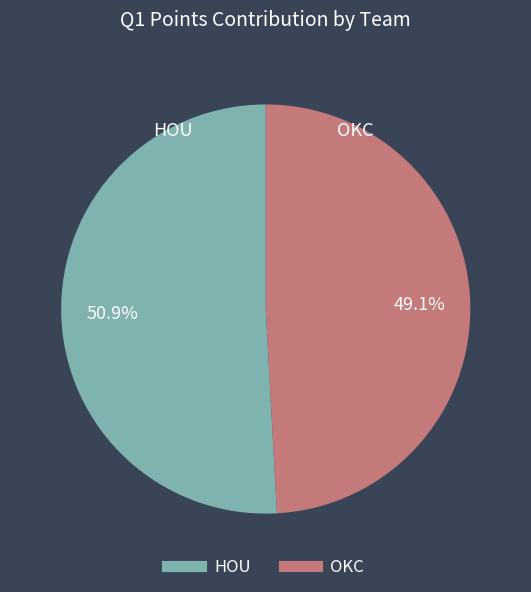

Which slice is the smallest?

OKC